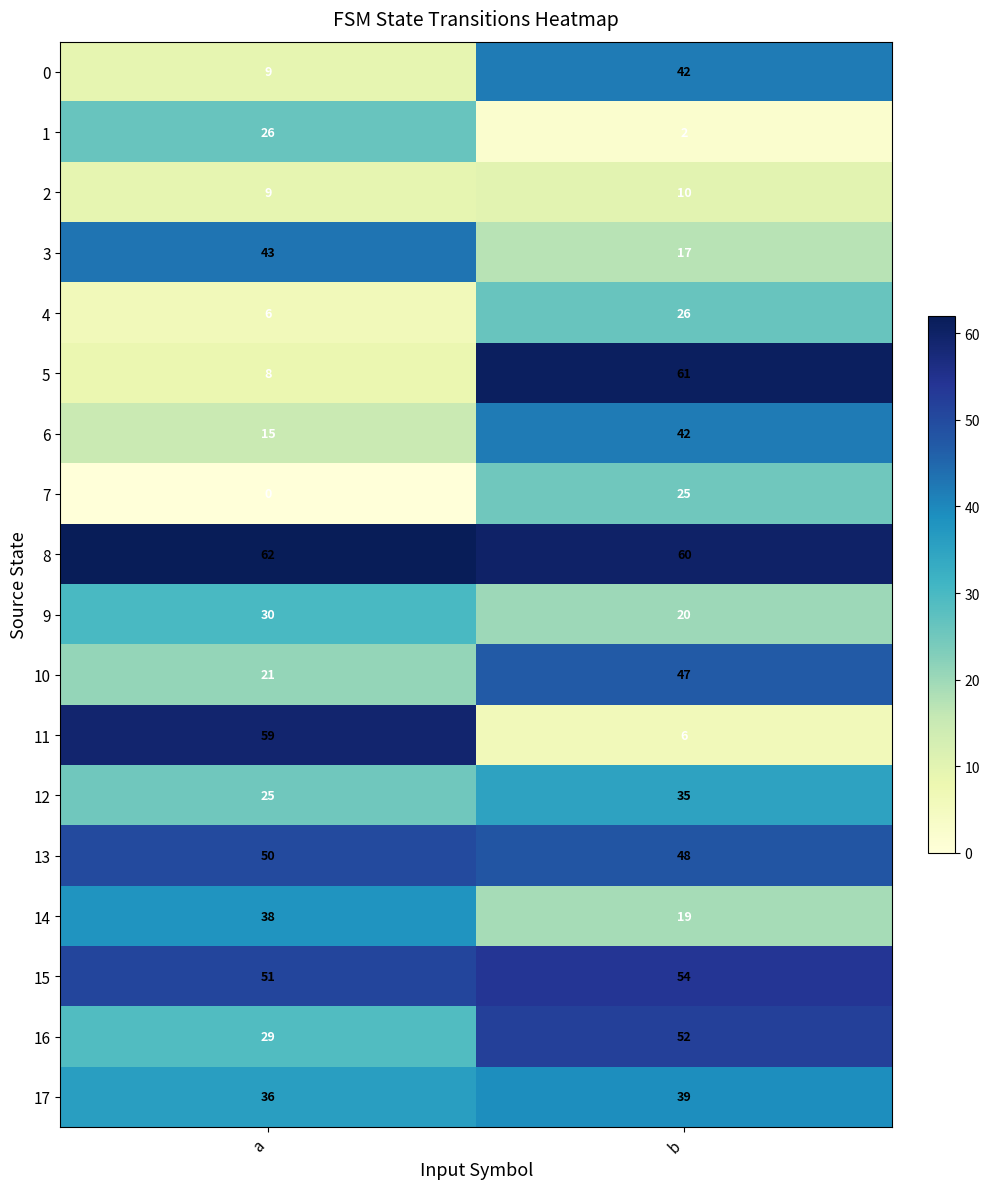

Is the value of 0 at a greater than the value of 5 at b?

No